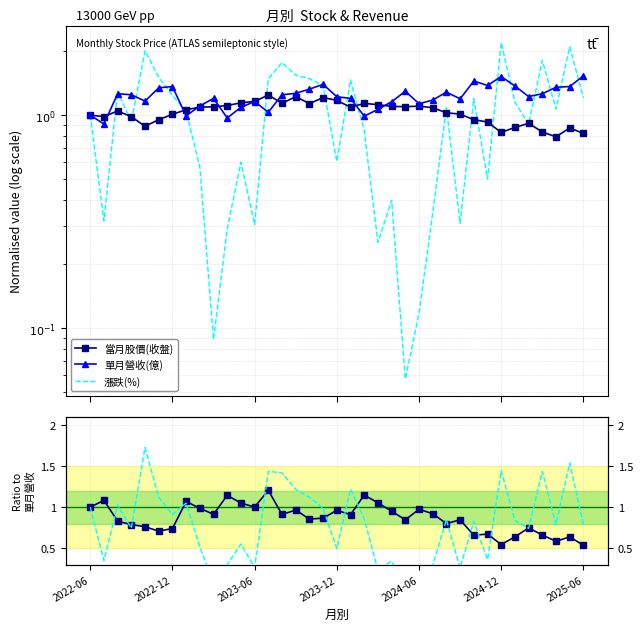

The value of 漲跌(%) at 29 is 0.4. True or false?

True